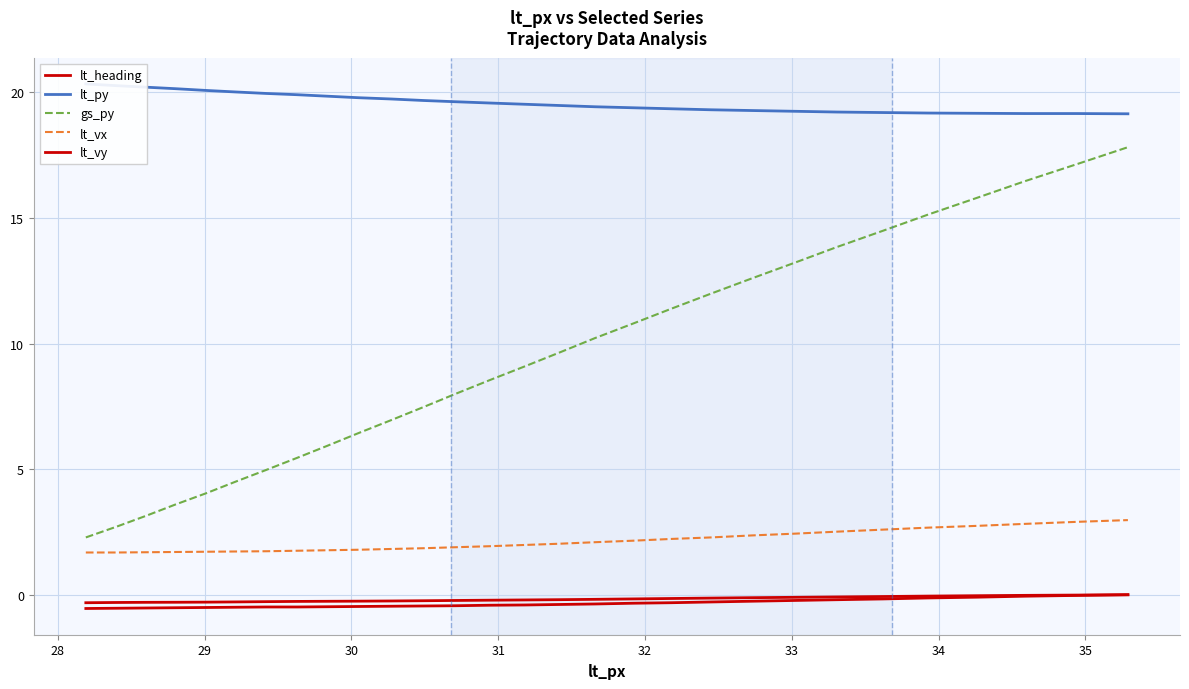

True or false: gs_py and lt_py cross at least once.

False